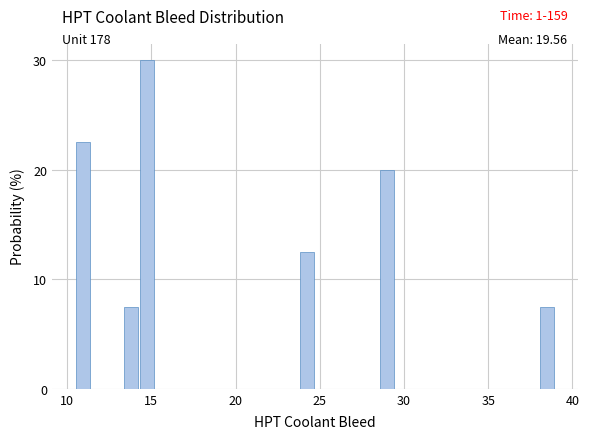

Read against the x-axis, roughly where is the centre of the tallest bar?

14.5